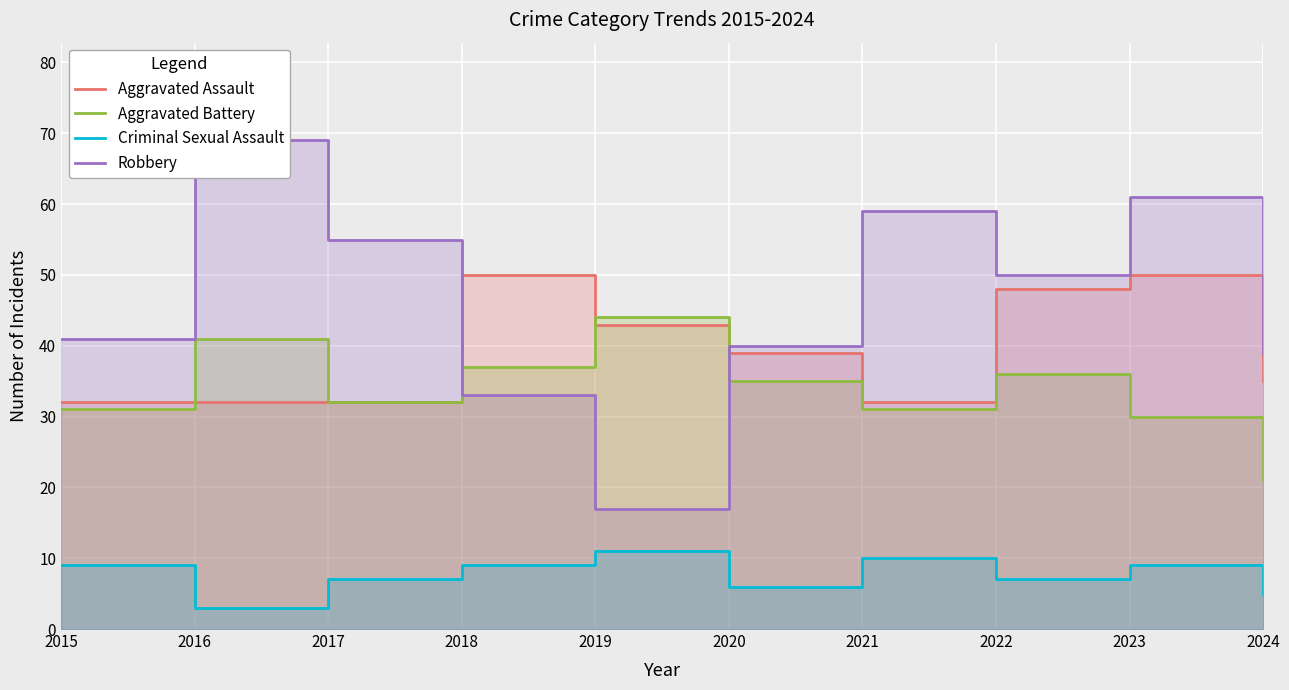

What is the minimum value for Aggravated Battery?

21